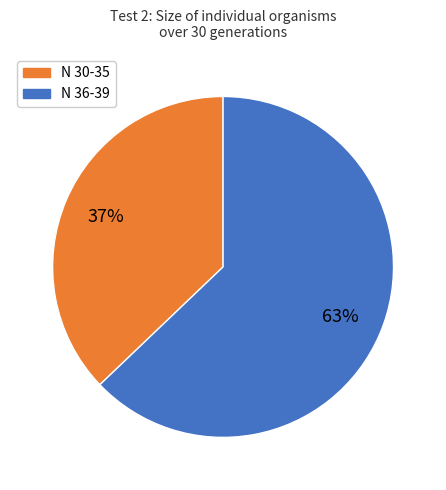

To the nearest percent, what is the difference between the largest and smallest slice percentages?

26%